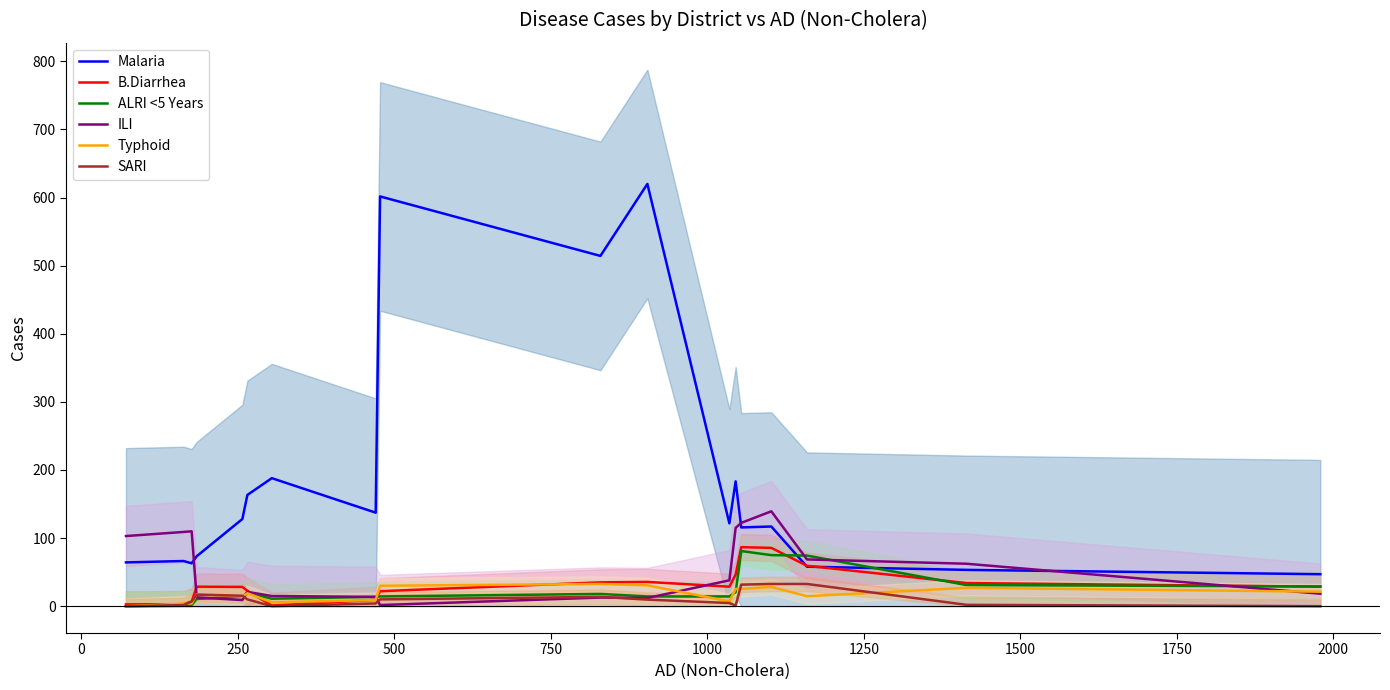

True or false: ALRI <5 Years has more than 2 points higher than both neighbors.

True